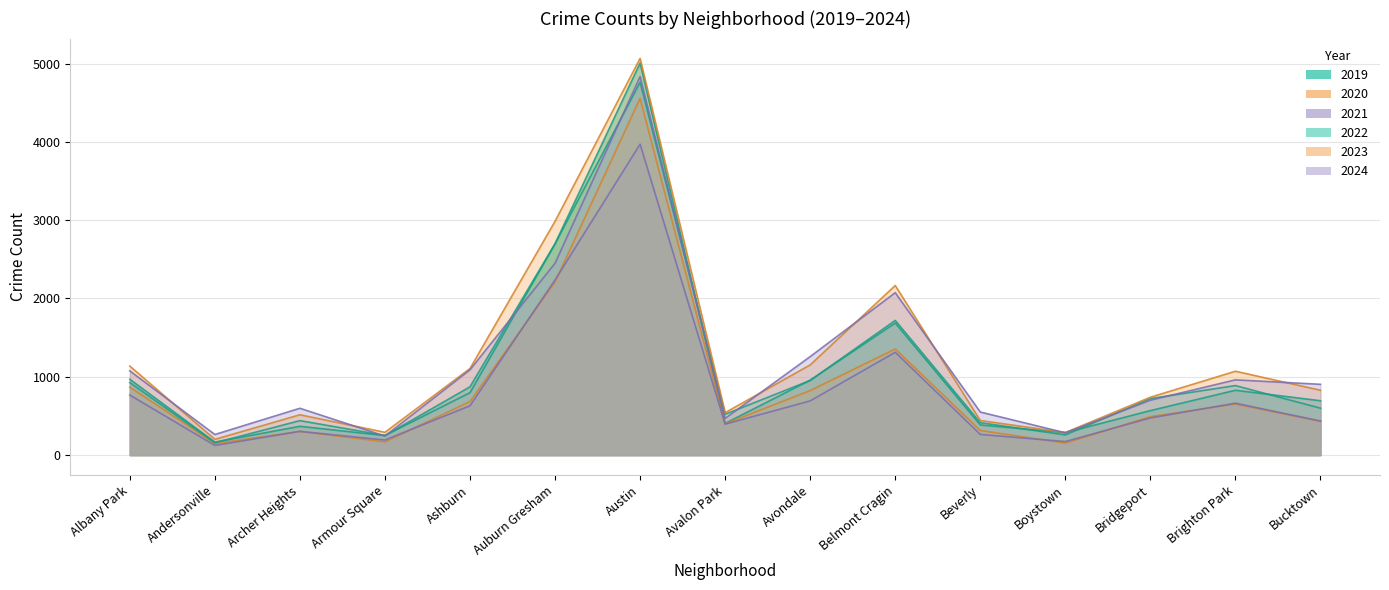

What is the label of the 11th point from the right?

Ashburn